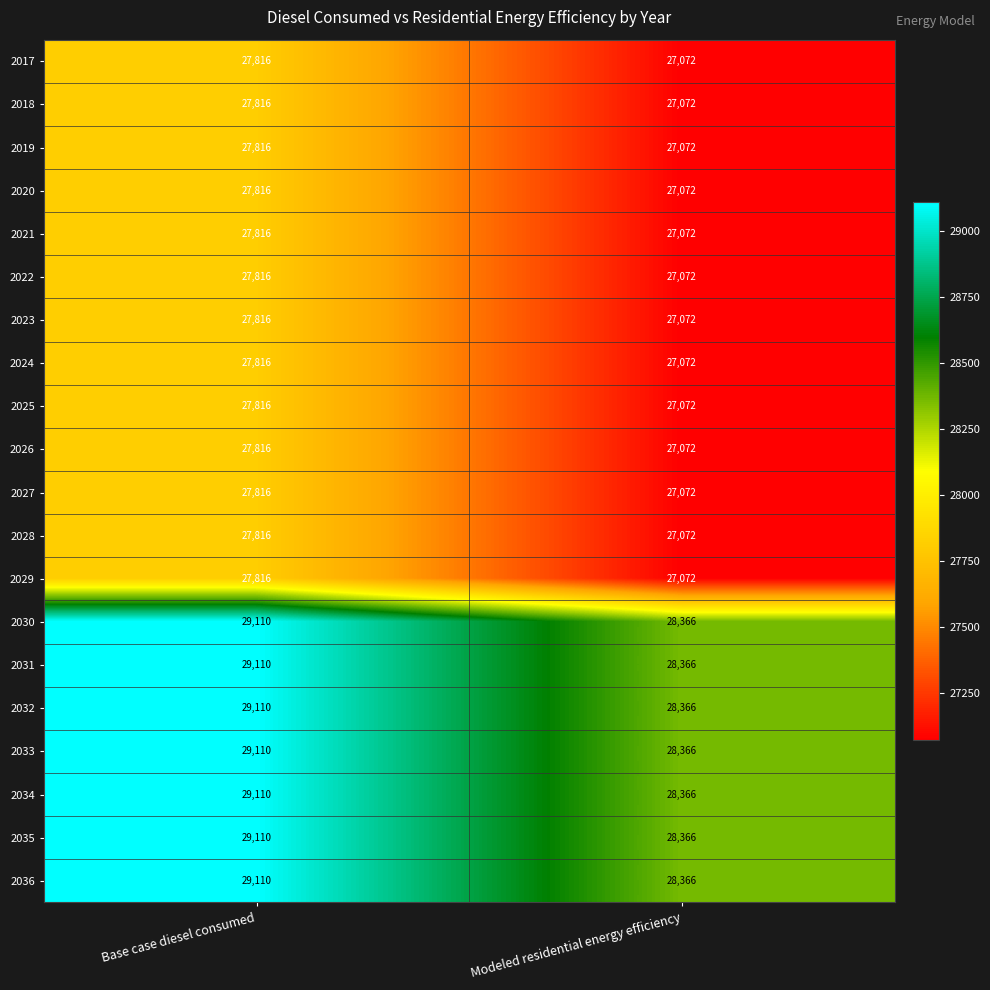

At which category is the sum across all series the highest?

Base case diesel consumed